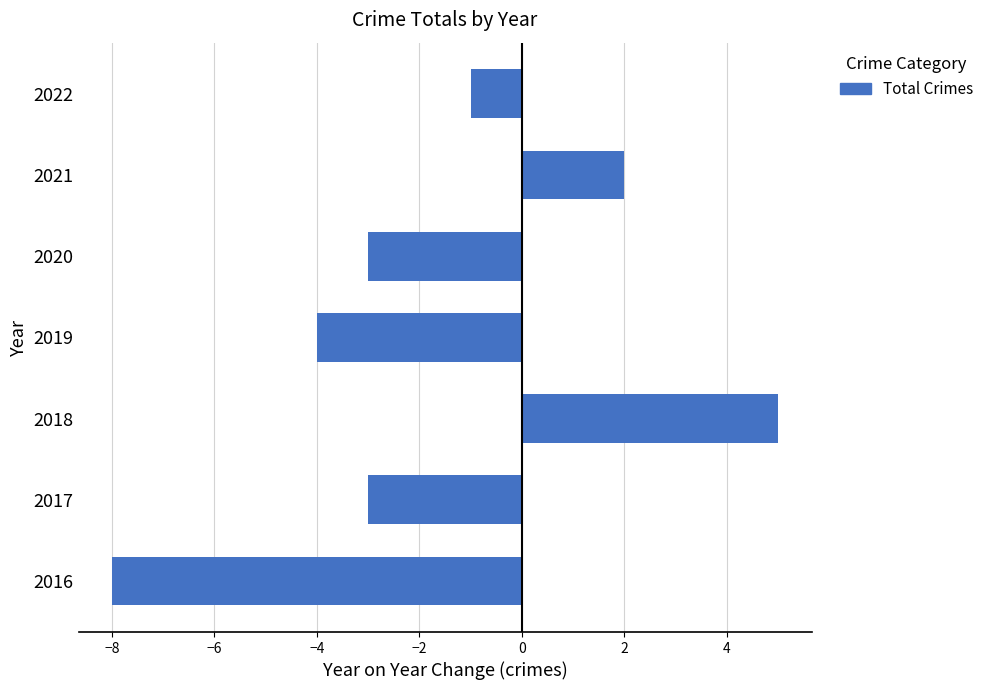

Is it true that the value at 2020 is -1?

False